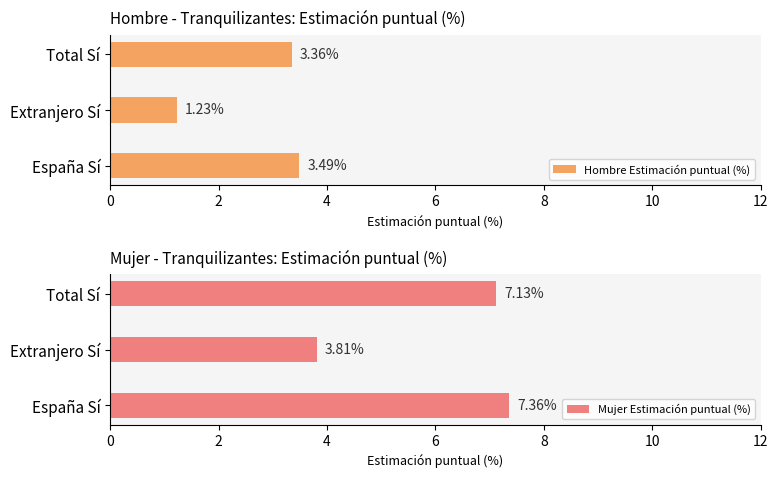

At how many categories does at least one series exceed 7?

2